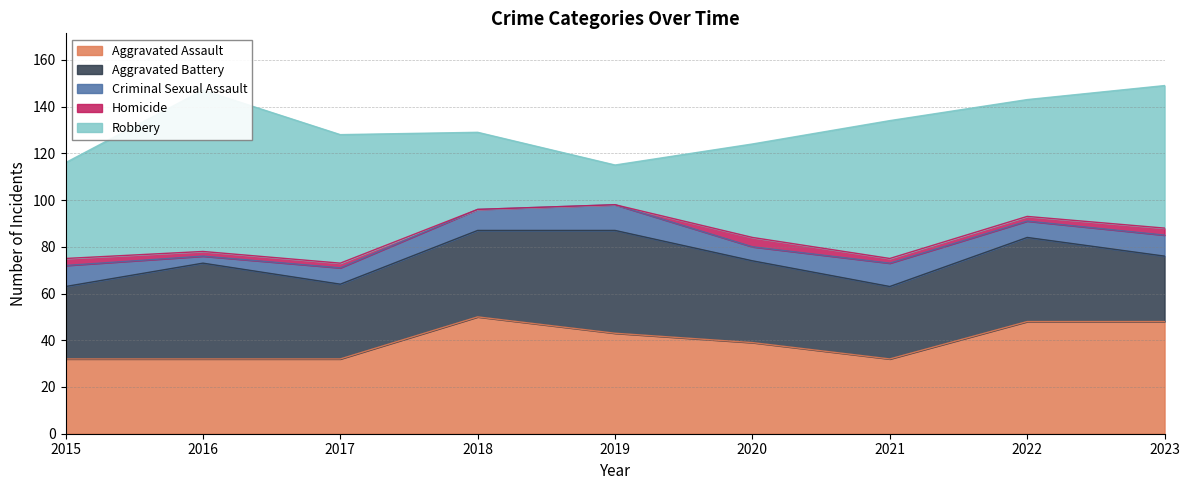

Which category has the highest value in the Homicide series?

2020